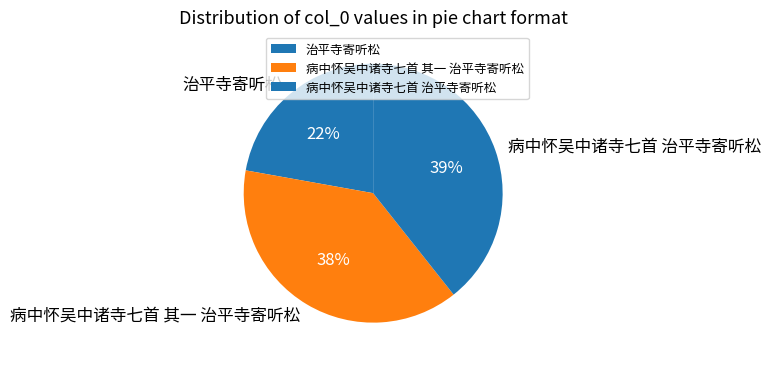

Is the sum of 病中怀吴中诸寺七首 治平寺寄听松 and 病中怀吴中诸寺七首 其一 治平寺寄听松 greater than half?

Yes